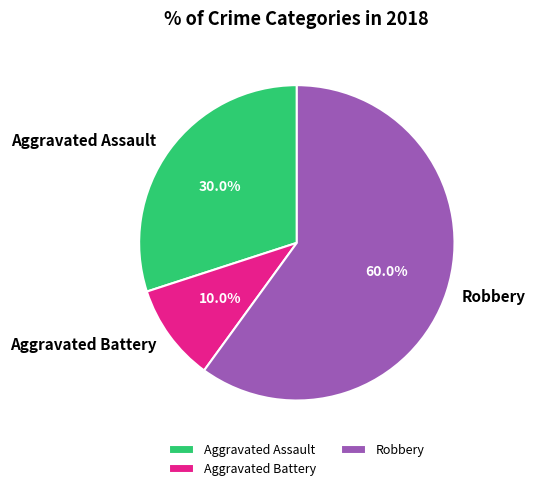

Which has a higher value, Robbery or Aggravated Battery?

Robbery